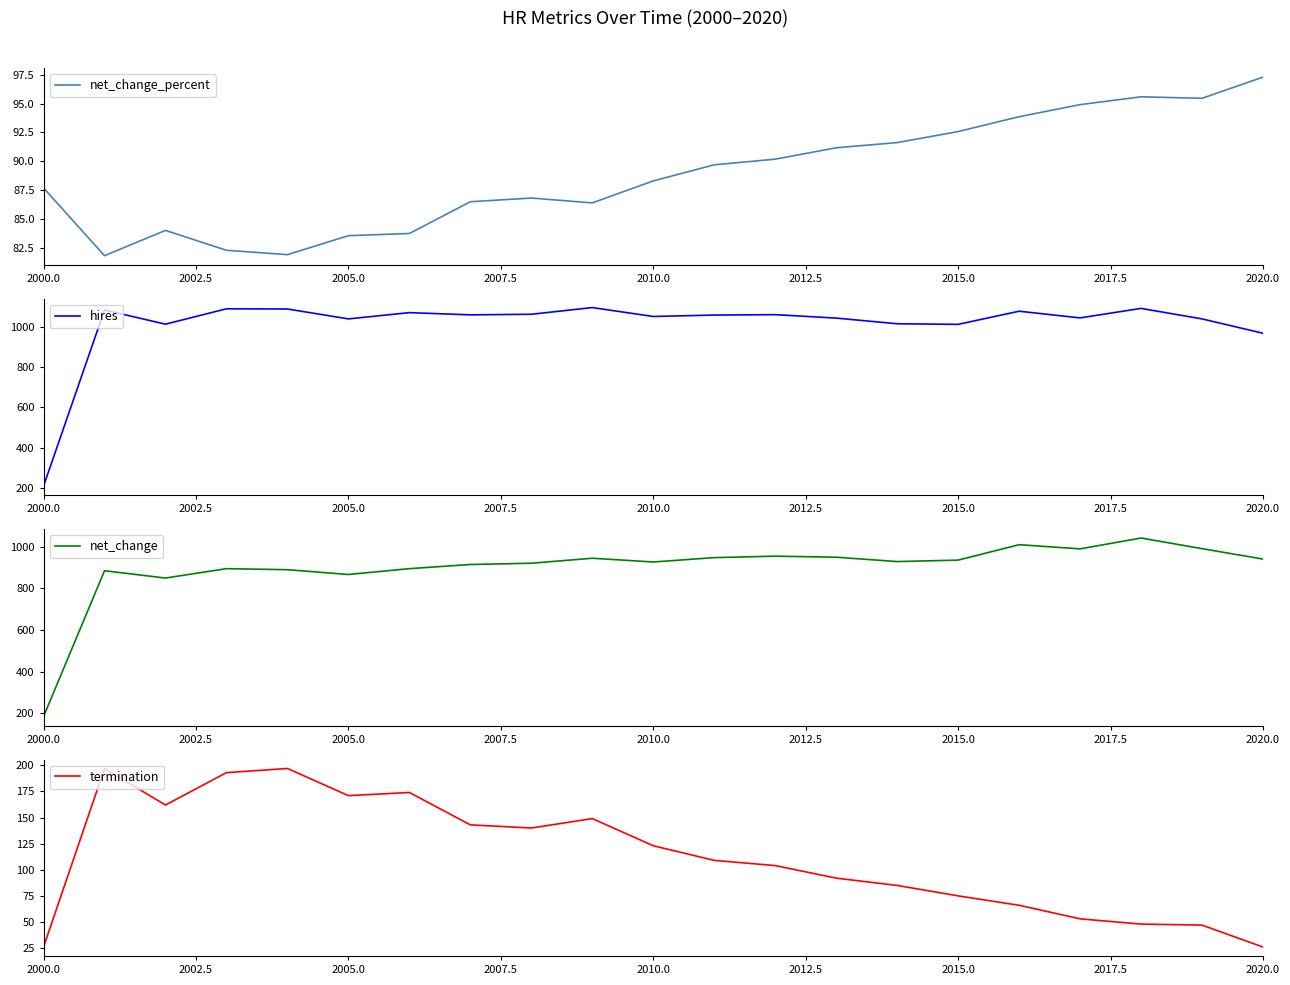

What is the greatest value displayed?

1094.0